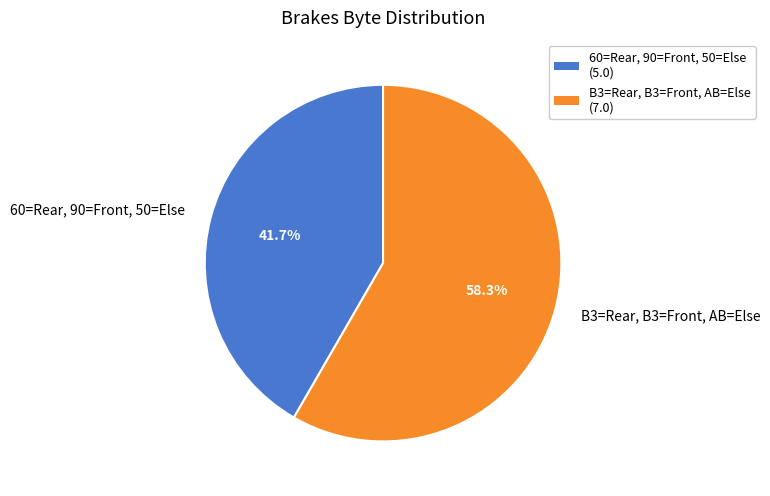

Does B3=Rear, B3=Front, AB=Else represent more than half of the total?

Yes